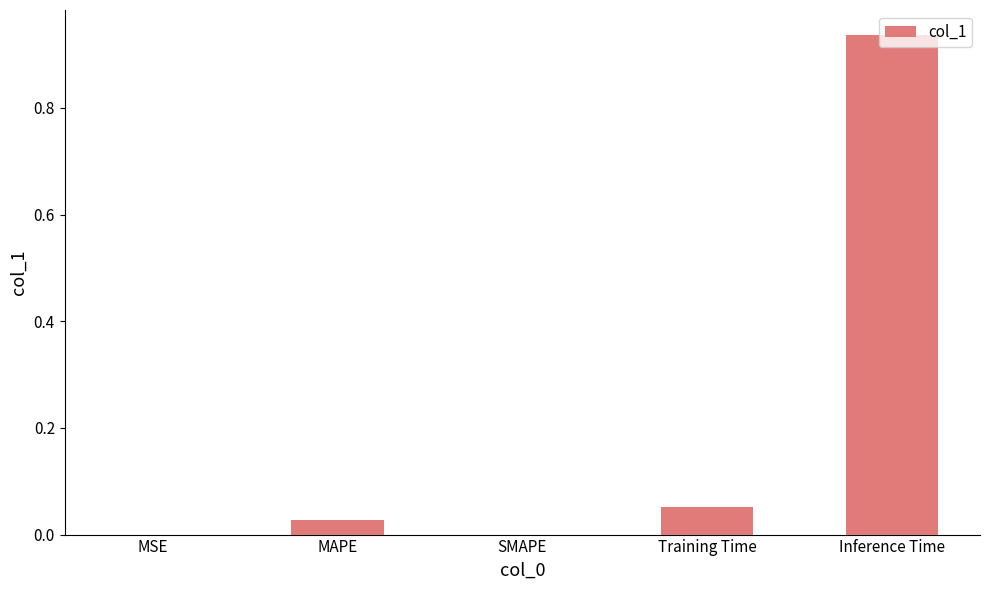

What is the sum of all values?

1.0